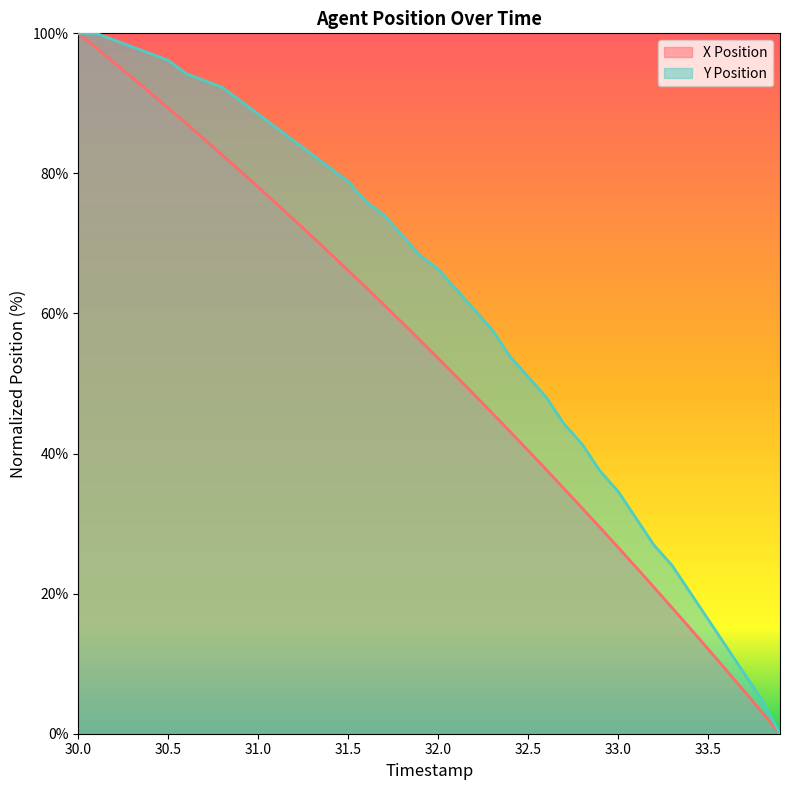

What is the difference between the maximum and minimum values in the X Position series?

100.0